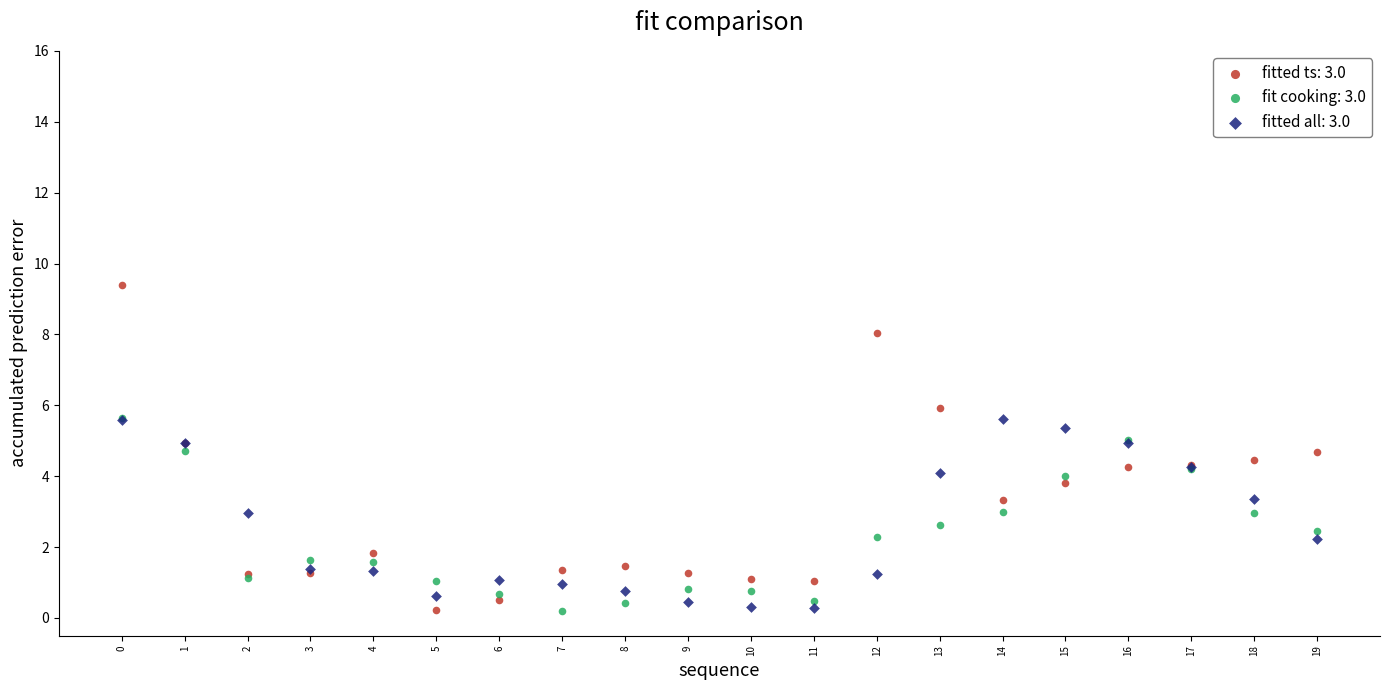

What are all the series names shown in the legend?

fitted ts: 3.0, fit cooking: 3.0, fitted all: 3.0